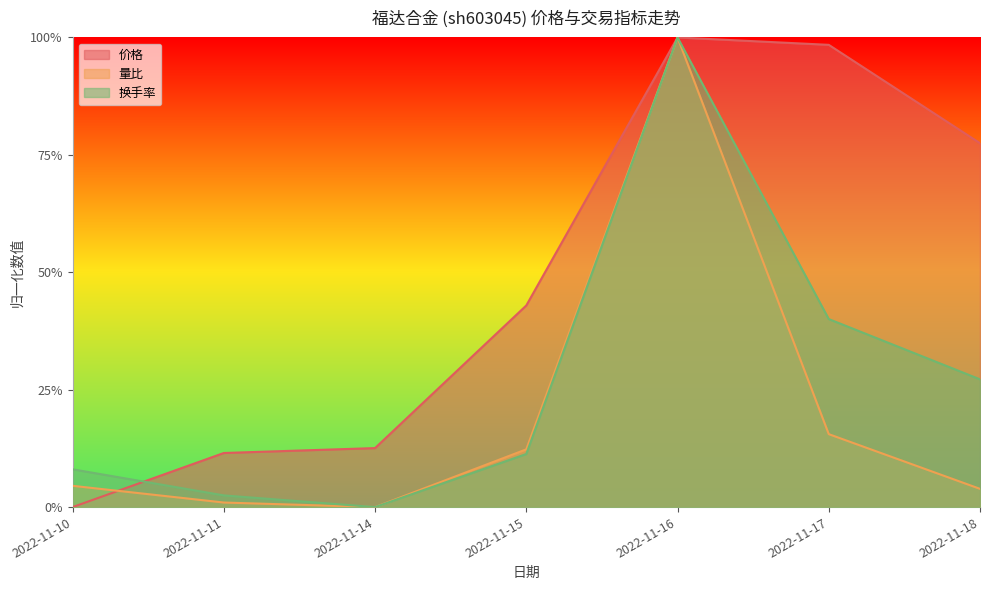

The 量比 series shows 1.0 at 2022-11-16. True or false?

True